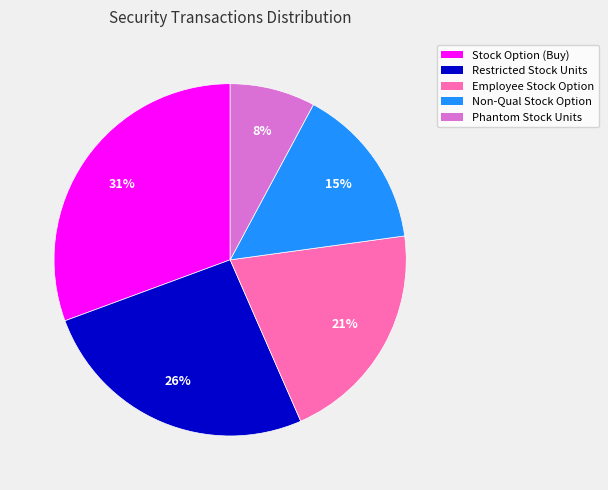

To the nearest percent, what is the difference between the largest and smallest slice percentages?

23%